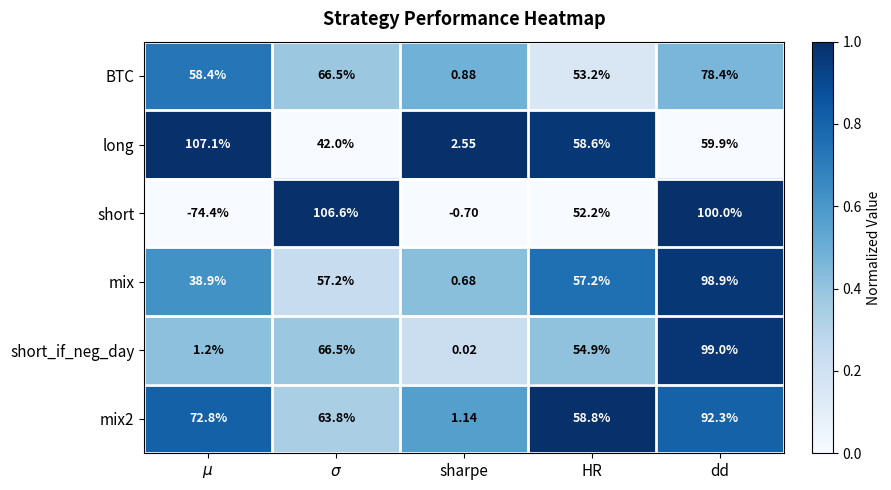

Where is long nearest to the value 54?

HR